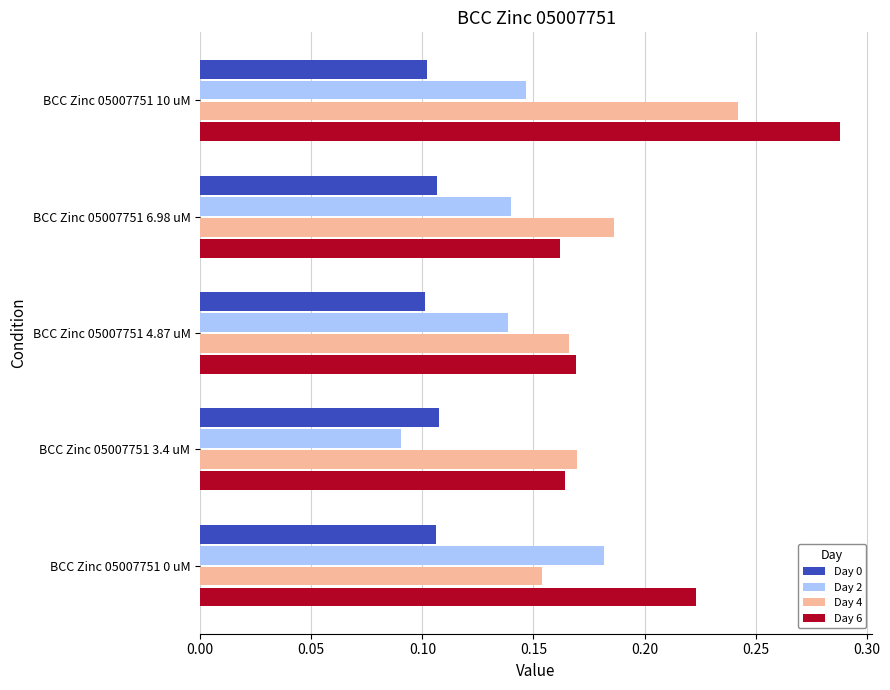

Which category has the lowest value in the Day 2 series?

BCC Zinc 05007751 3.4 uM